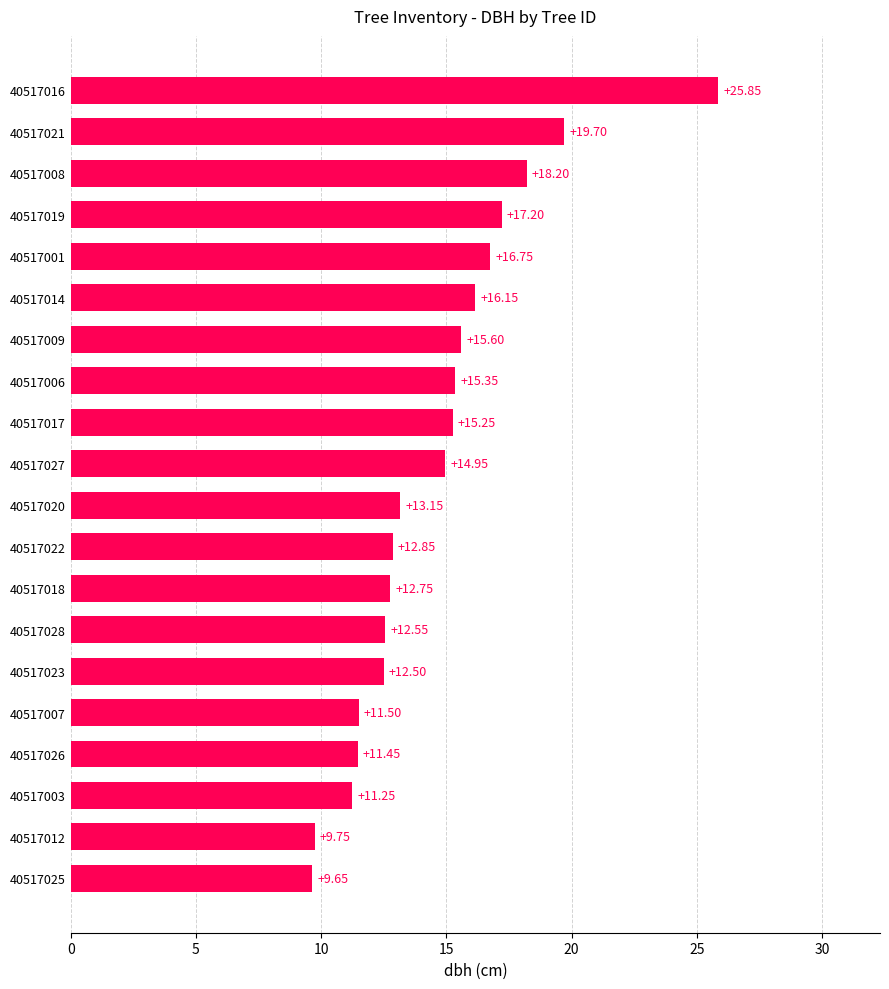

Rank the categories by value from highest to lowest.

40517016, 40517021, 40517008, 40517019, 40517001, 40517014, 40517009, 40517006, 40517017, 40517027, 40517020, 40517022, 40517018, 40517028, 40517023, 40517007, 40517026, 40517003, 40517012, 40517025